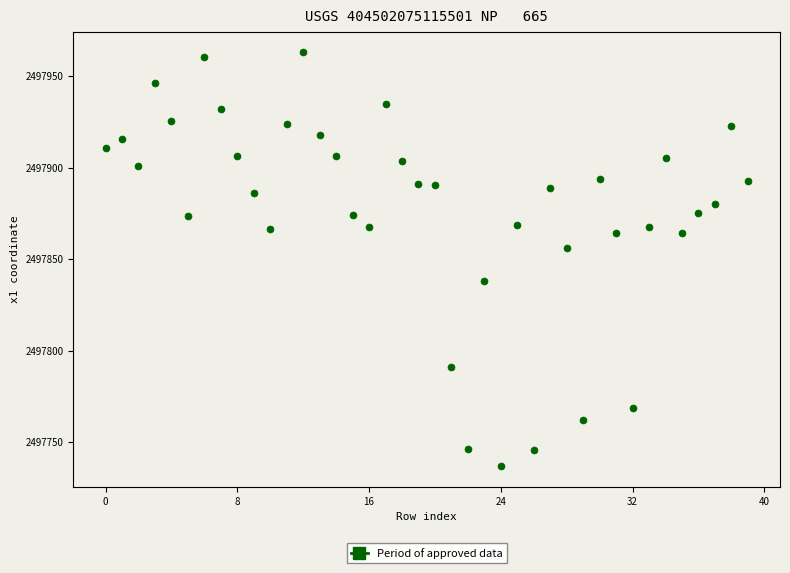

What is the range of Y values (max minus min)?

225.9